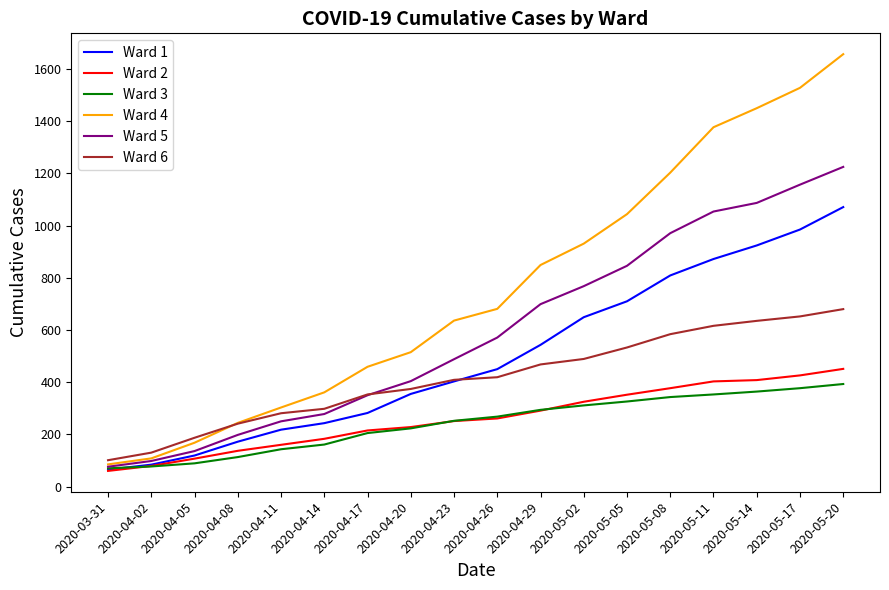

True or false: Ward 5 and Ward 6 intersect in this chart.

True